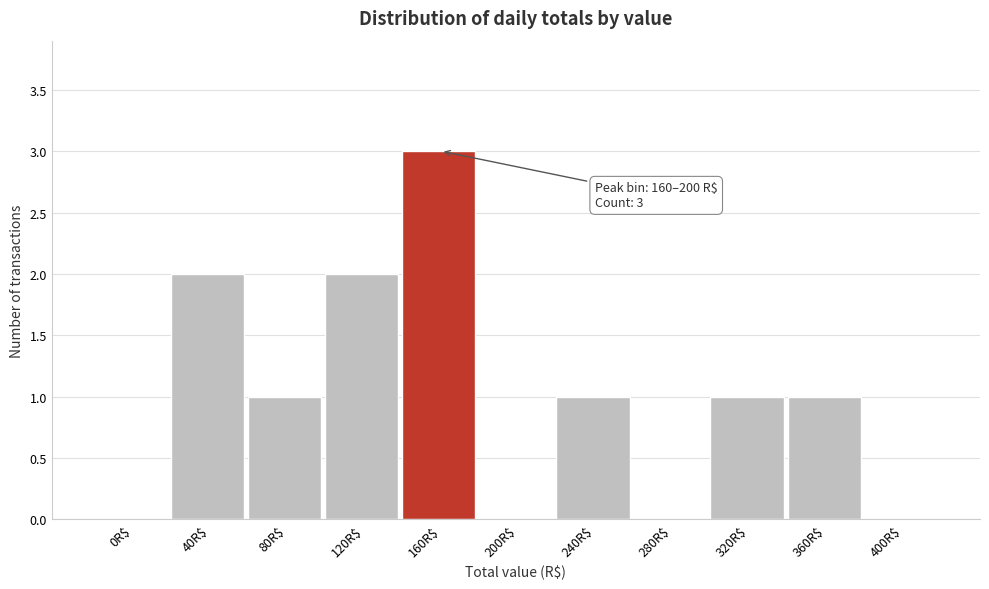

Is it true that the value at 40R$ is 2?

True